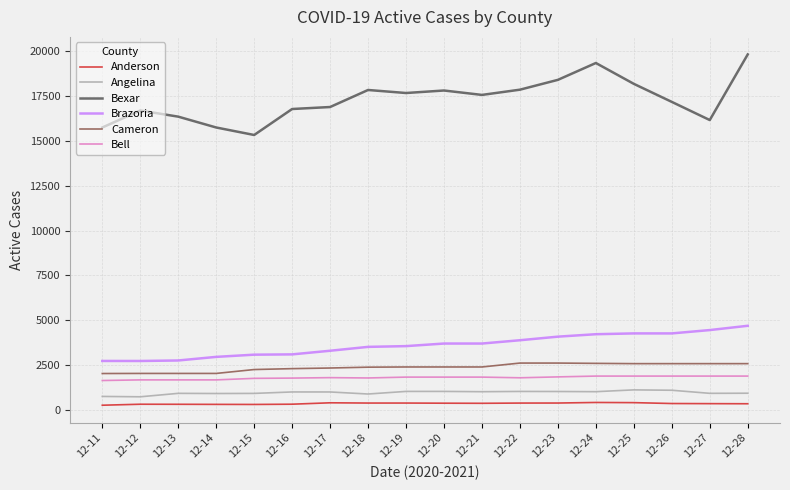

What is the minimum value for Angelina?

731